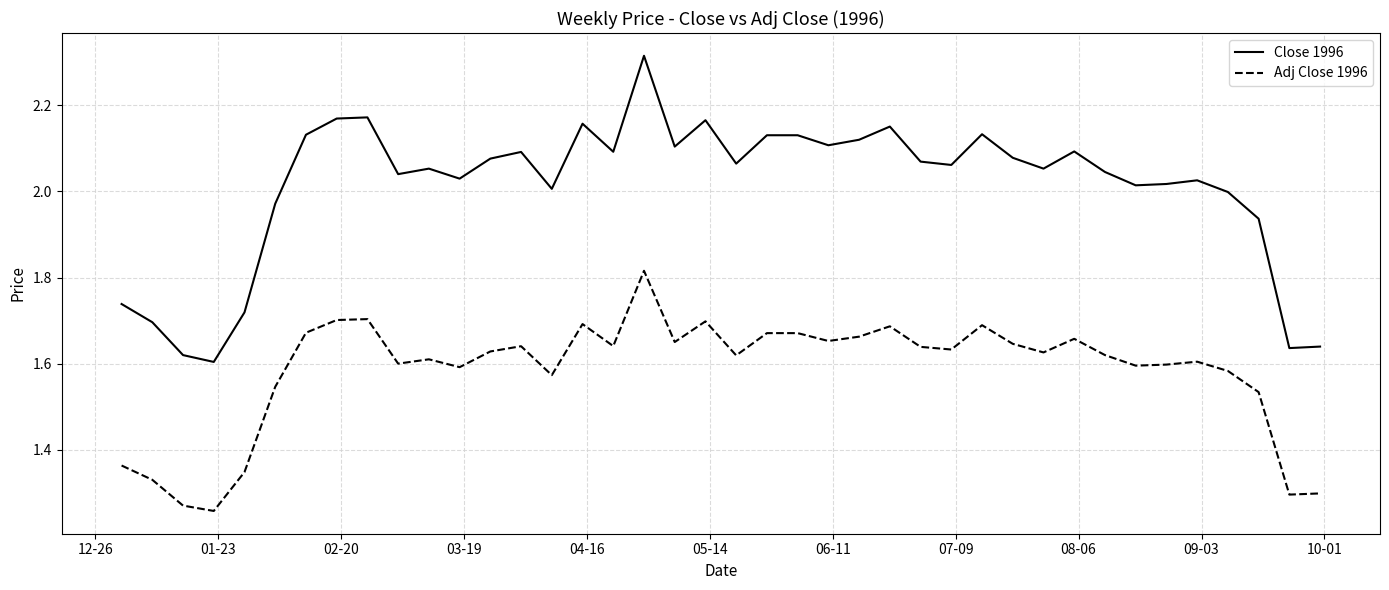

Which series has the largest total across all categories?

Close 1996